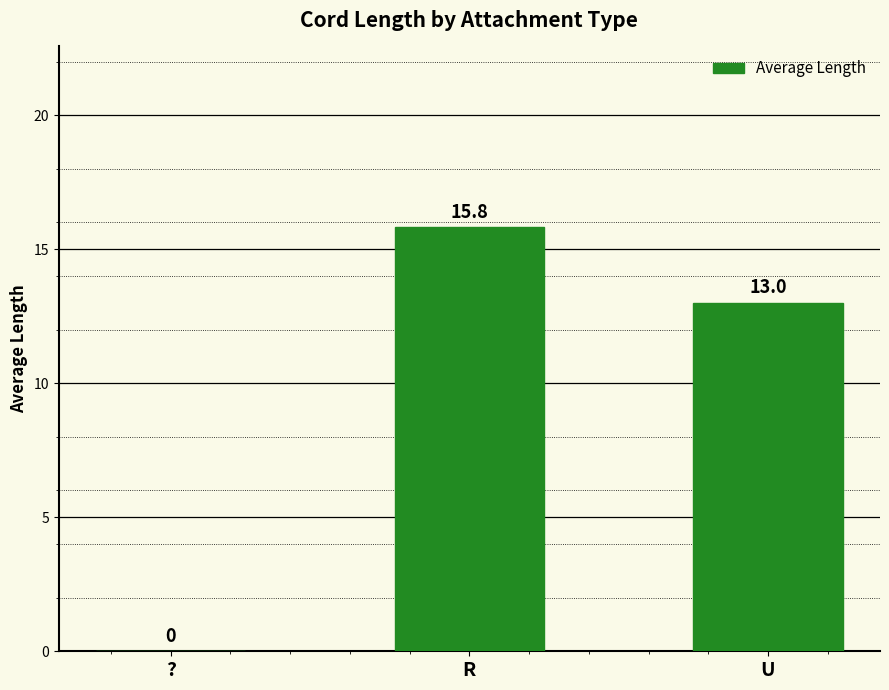

What is the sum of all values?

28.8